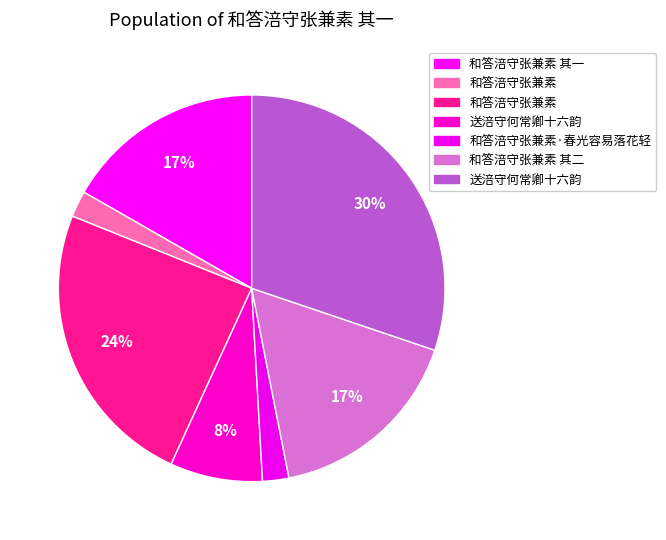

How many segments does this pie chart have?

7